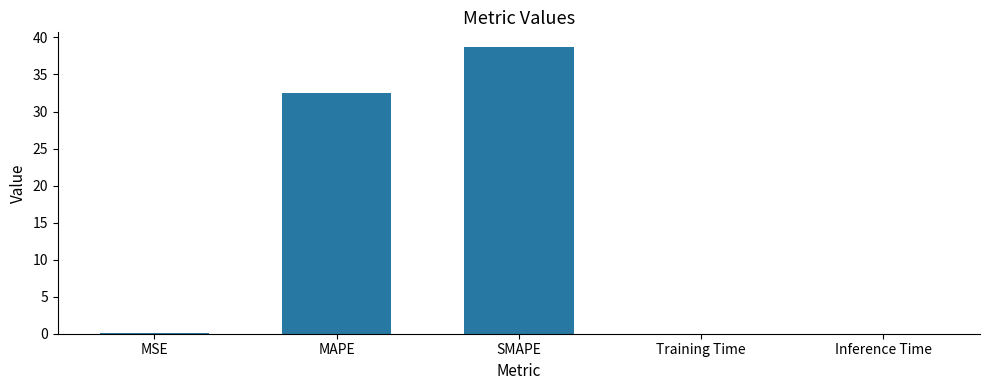

What is the sum of all values?

71.3